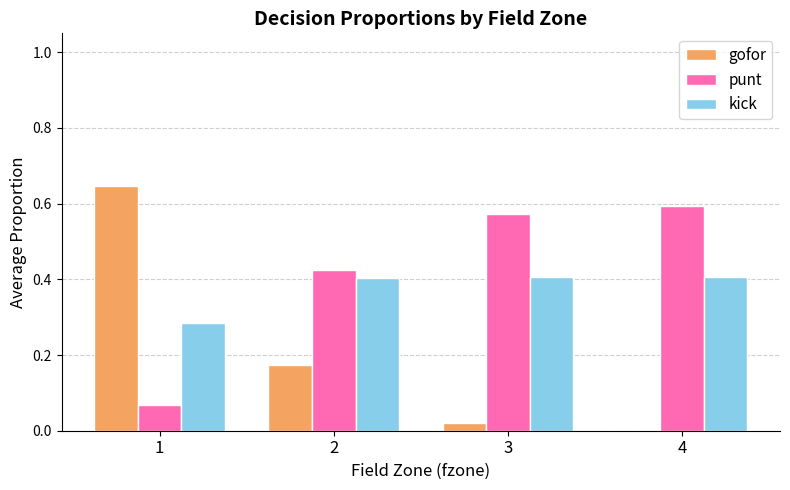

At which category does the chart reach its peak across all series?

1